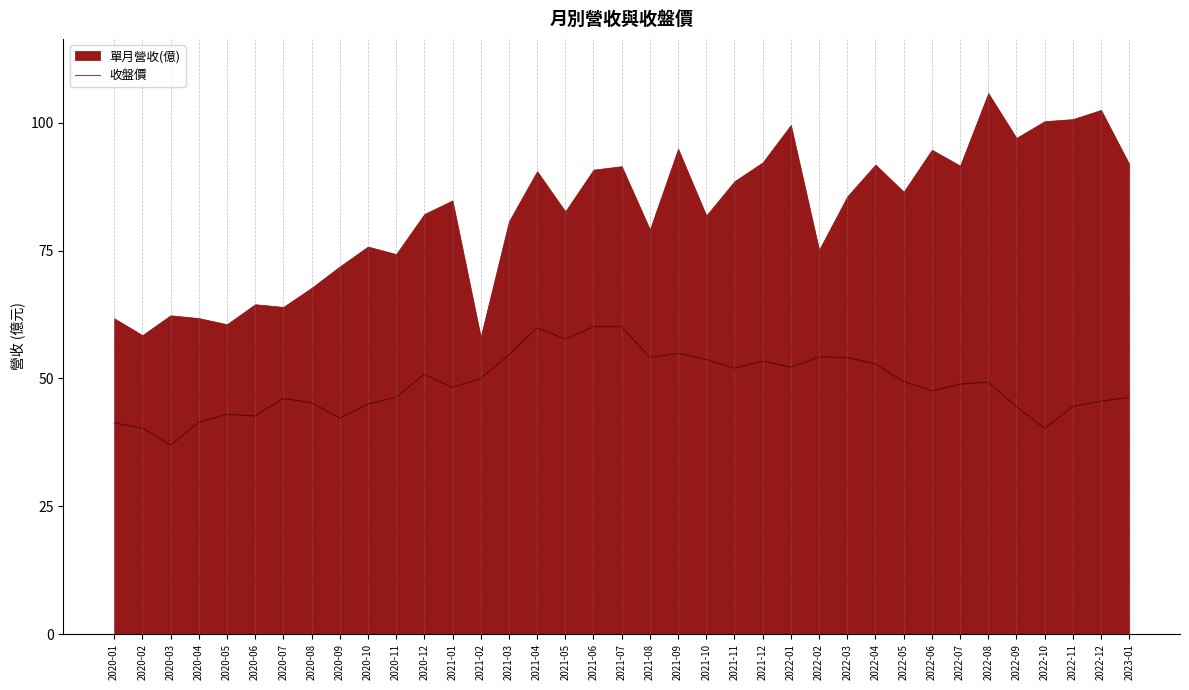

At which category does the data reach its first local peak?

2020-05